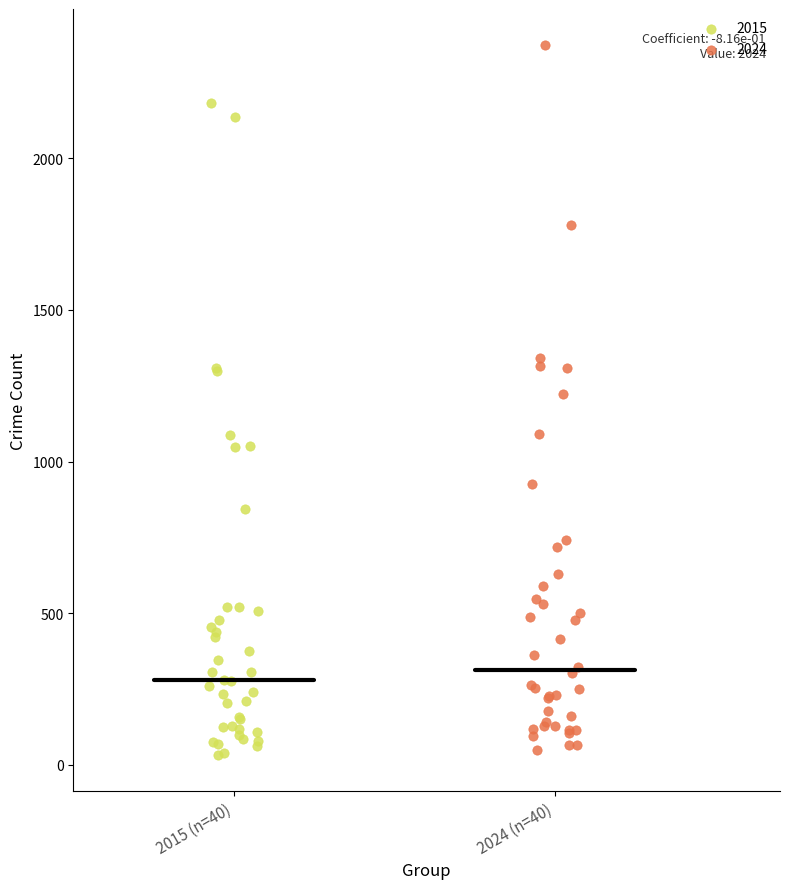

Which series has the widest spread of Y values?

2024